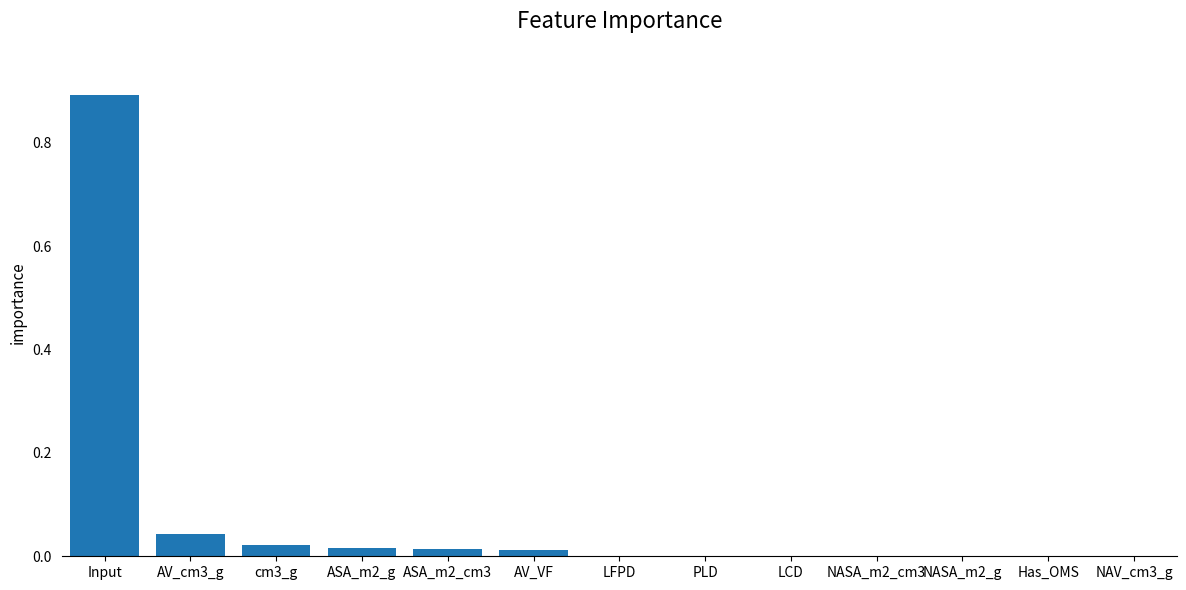

Read the value at Input.

0.9